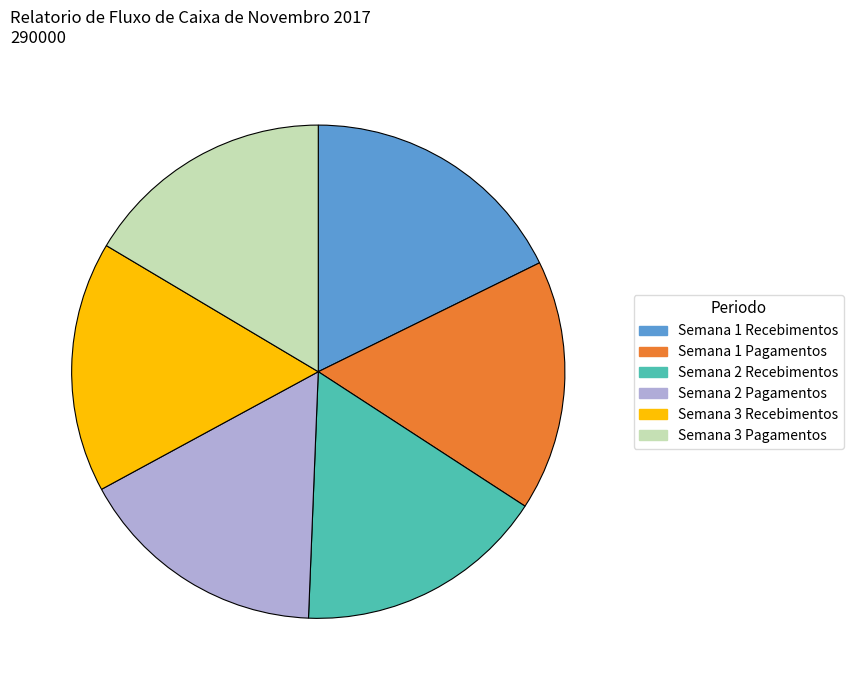

Is there any slice that represents more than half of the pie?

No